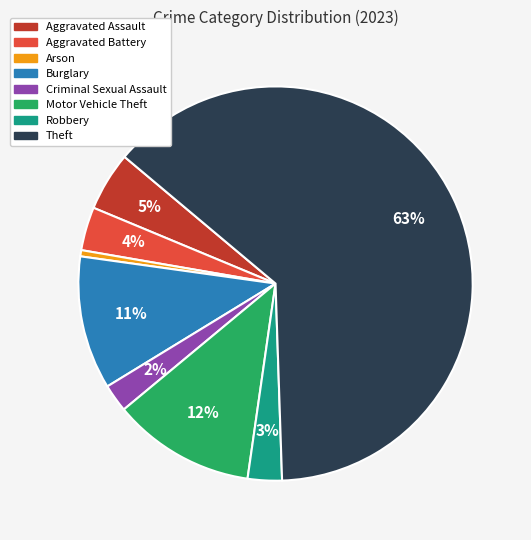

Rank the categories by value from highest to lowest.

Theft, Motor Vehicle Theft, Burglary, Aggravated Assault, Aggravated Battery, Robbery, Criminal Sexual Assault, Arson